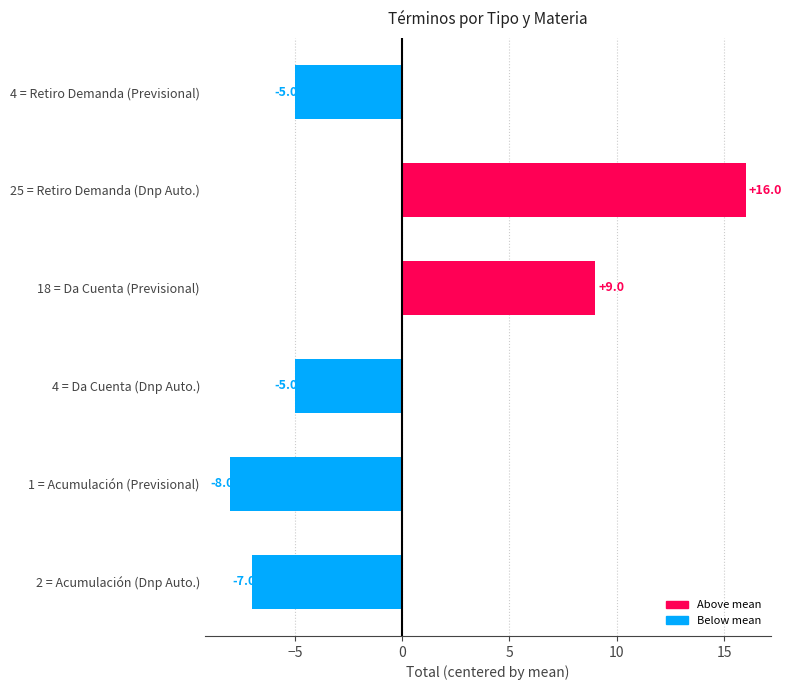

Reading top to bottom, list all the values displayed in this chart.

4 = Retiro Demanda (Previsional)=-5	25 = Retiro Demanda (Dnp Auto.)=16	18 = Da Cuenta (Previsional)=9	4 = Da Cuenta (Dnp Auto.)=-5	1 = Acumulación (Previsional)=-8	2 = Acumulación (Dnp Auto.)=-7